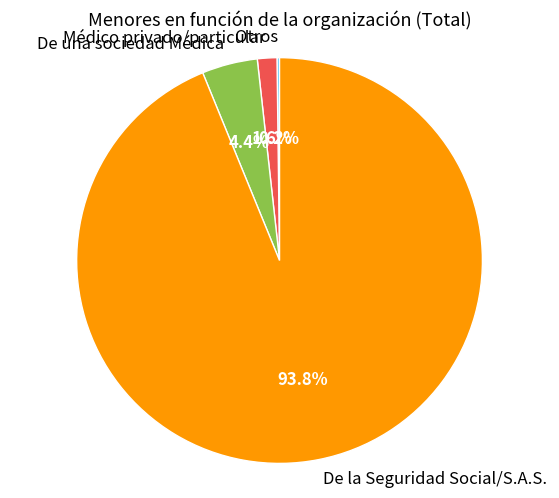

Between De una sociedad Médica and De la Seguridad Social/S.A.S., which is larger?

De la Seguridad Social/S.A.S.